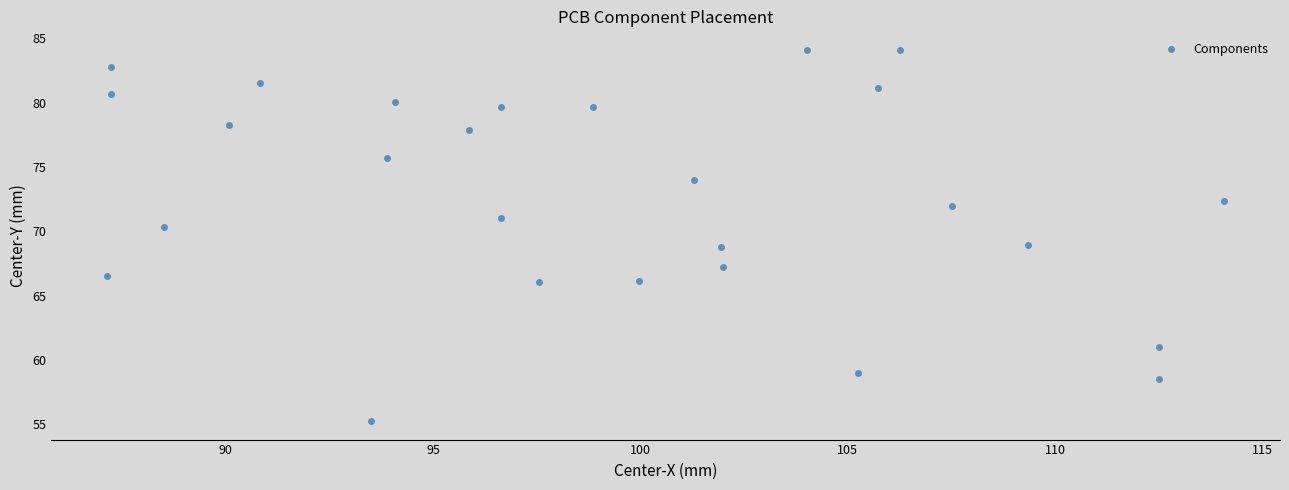

What is the range of Y values (max minus min)?

28.8